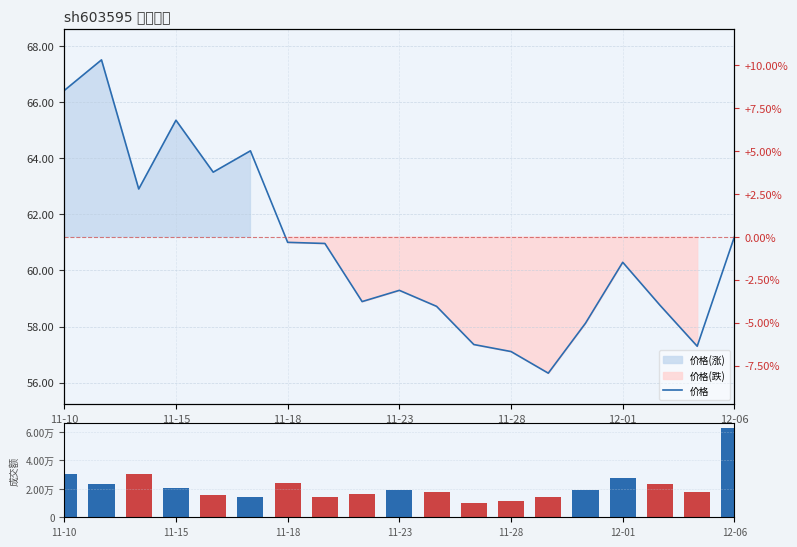

What is the spread (max minus min) of values at 11-23?

19435.7